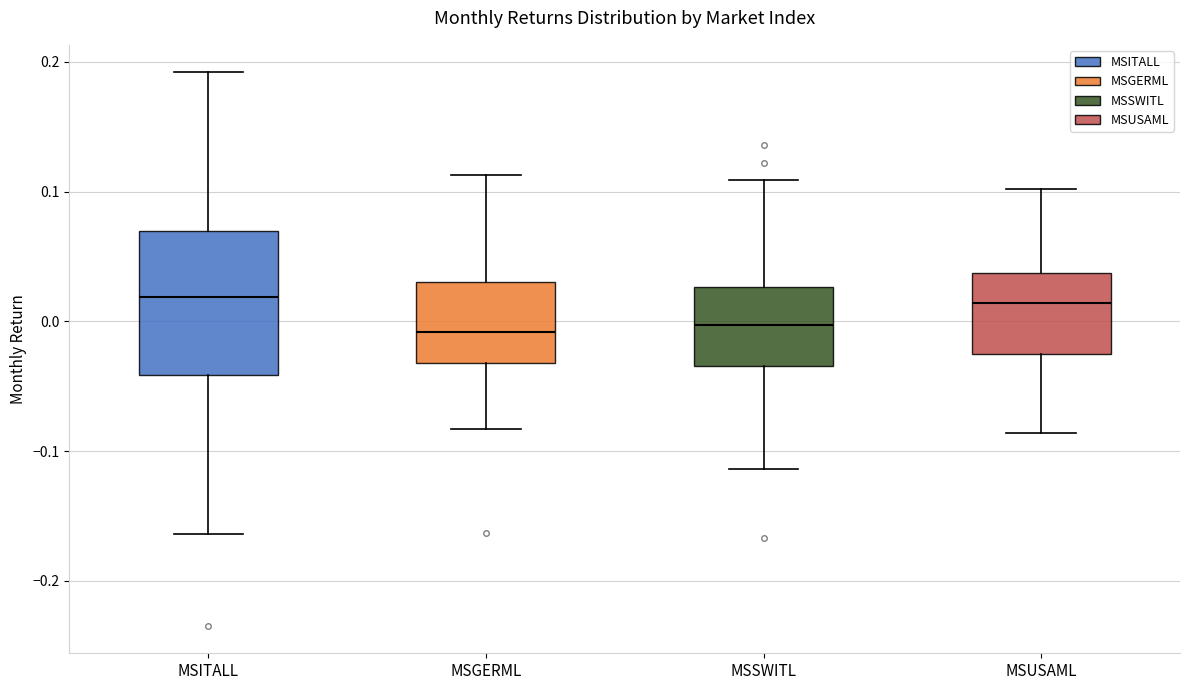

Reading left to right, read every box against the y-axis: the position of its median line, the range the box covers, and the ends of its whiskers. The values are not printed on the chart, so give them approximately, as read against the axis.

MSITALL: median 0.02, box -0.04 to 0.07, whiskers -0.16 to 0.19
MSGERML: median -0.01, box -0.03 to 0.03, whiskers -0.08 to 0.11
MSSWITL: median 0.00, box -0.03 to 0.03, whiskers -0.11 to 0.11
MSUSAML: median 0.01, box -0.03 to 0.04, whiskers -0.09 to 0.10